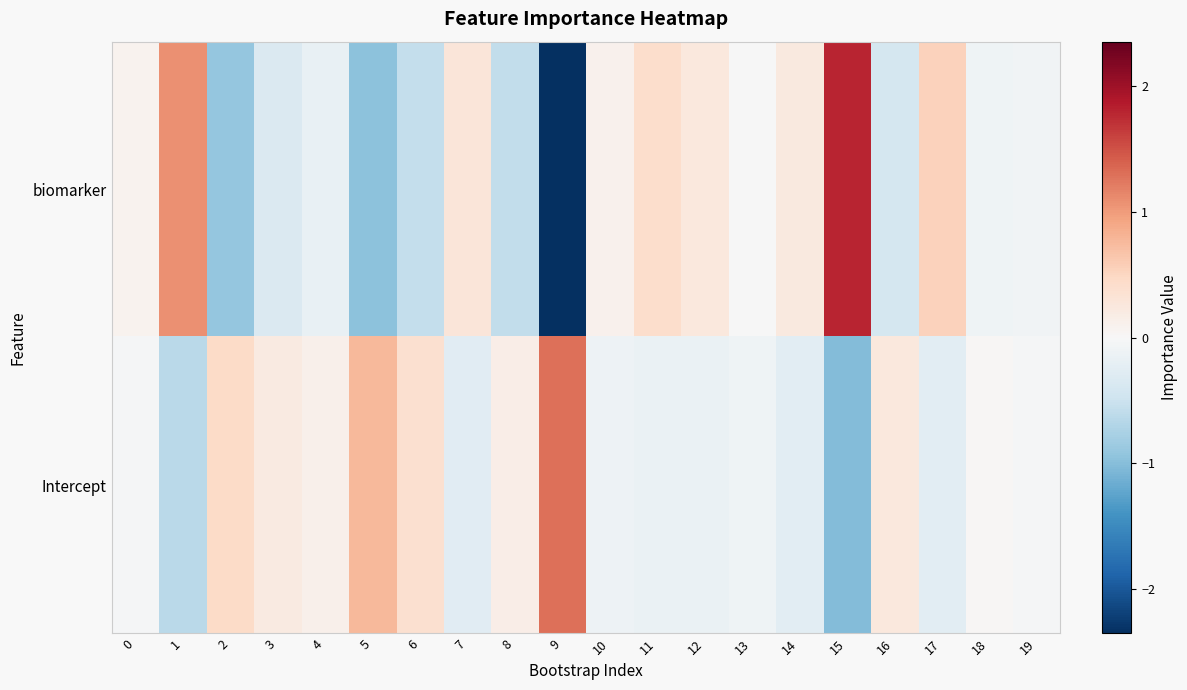

Reading right to left, list all the values displayed in this chart.

biomarker: 19=-0.1	18=-0.1	17=0.5	16=-0.4	15=1.8	14=0.2	13=-0.0	12=0.2	11=0.4	10=0.1	9=-2.4	8=-0.6	7=0.3	6=-0.6	5=-1.0	4=-0.2	3=-0.3	2=-0.9	1=1.1	0=0.1
Intercept: 19=-0.0	18=0.0	17=-0.2	16=0.2	15=-1.0	14=-0.2	13=-0.1	12=-0.2	11=-0.2	10=-0.1	9=1.3	8=0.2	7=-0.3	6=0.4	5=0.8	4=0.1	3=0.2	2=0.4	1=-0.6	0=-0.0